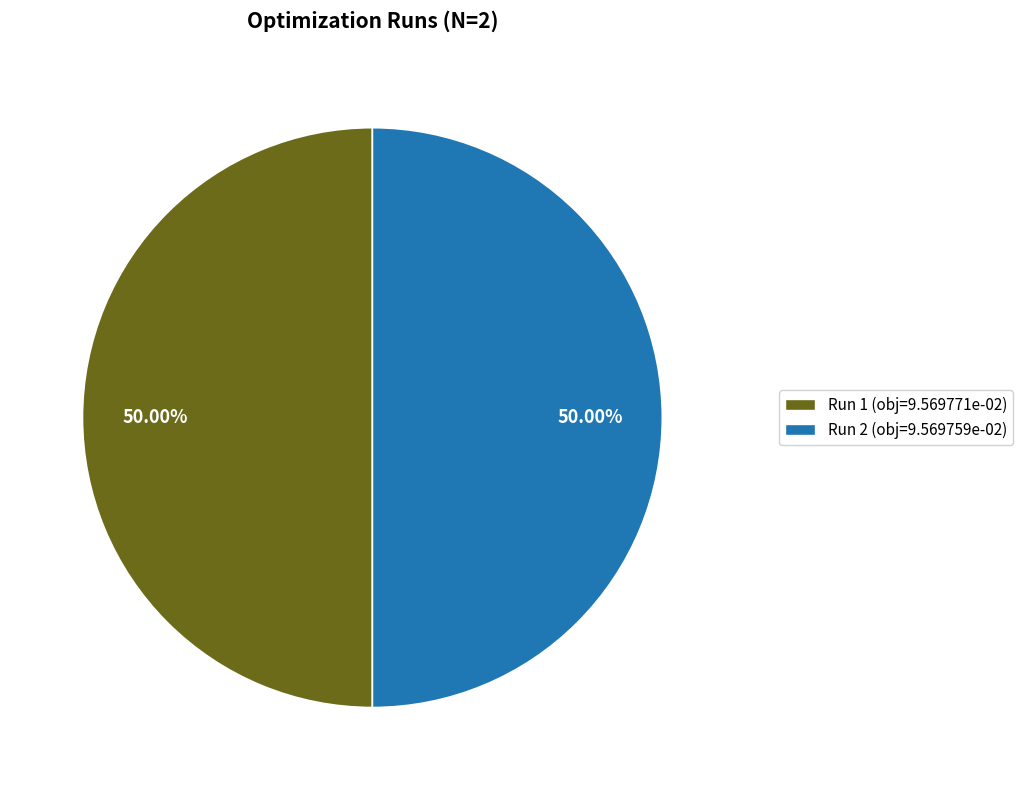

How many slices are in this pie chart?

2